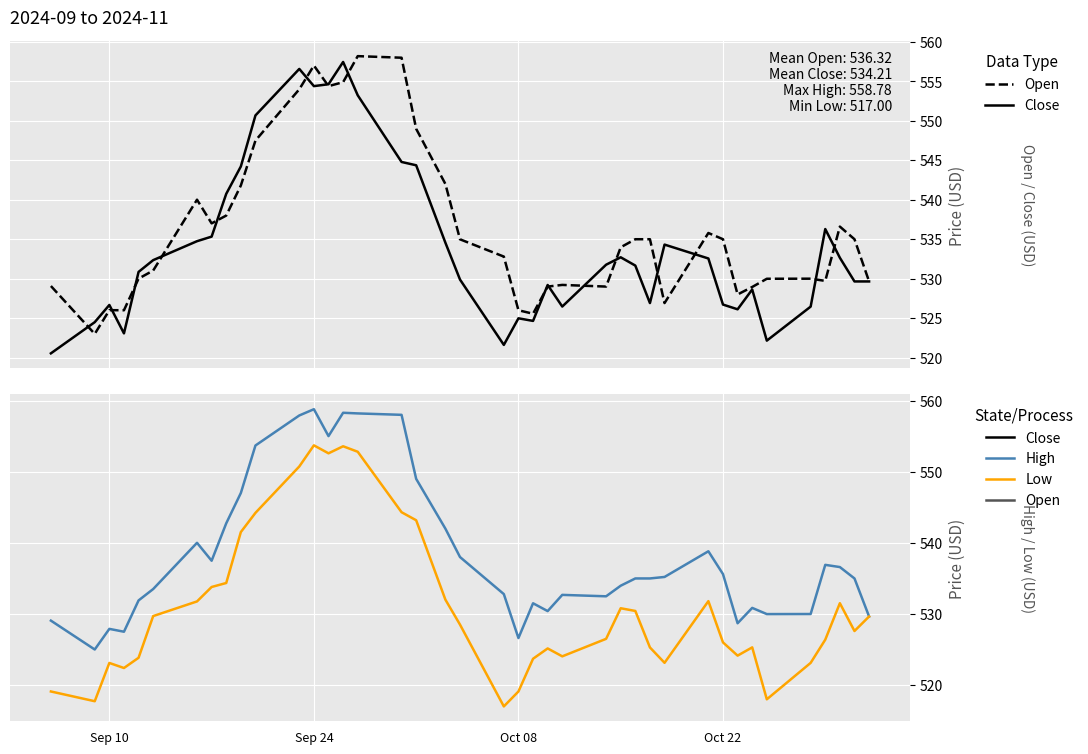

In High, how many points are higher than both neighbors (excluding endpoints)?

9